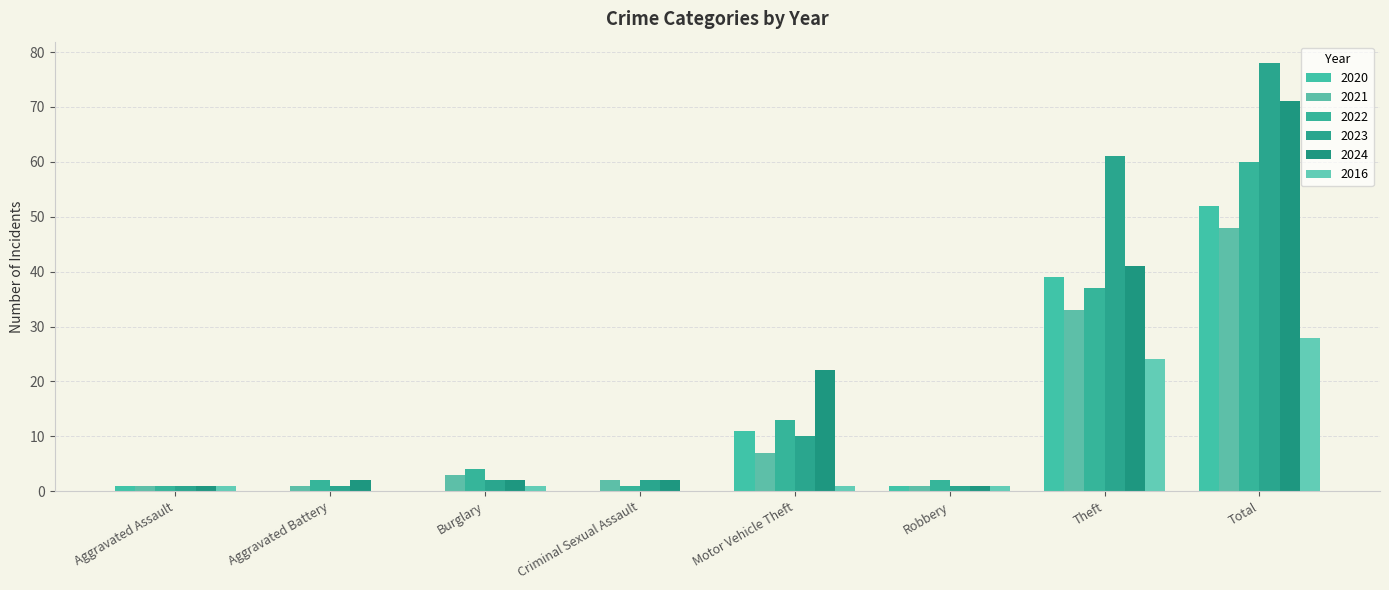

Reading left to right, list all the values displayed in this chart.

2020: 1	0	0	0	11	1	39	52
2021: 1	1	3	2	7	1	33	48
2022: 1	2	4	1	13	2	37	60
2023: 1	1	2	2	10	1	61	78
2024: 1	2	2	2	22	1	41	71
2016: 1	0	1	0	1	1	24	28